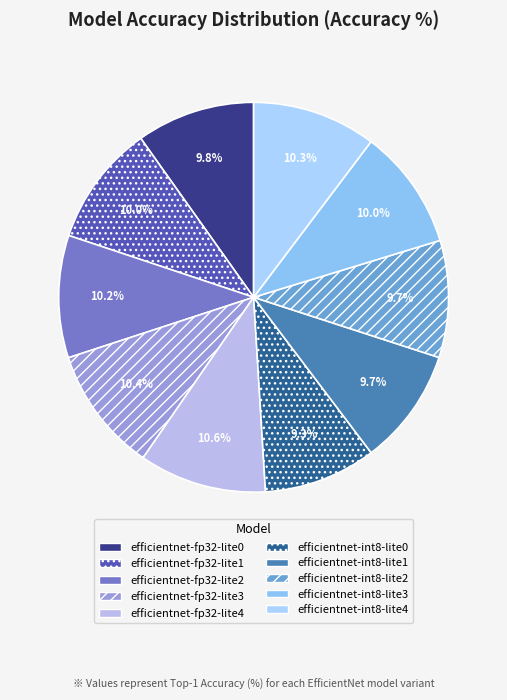

What portion of the pie excludes efficientnet-int8-lite3?

90.0%